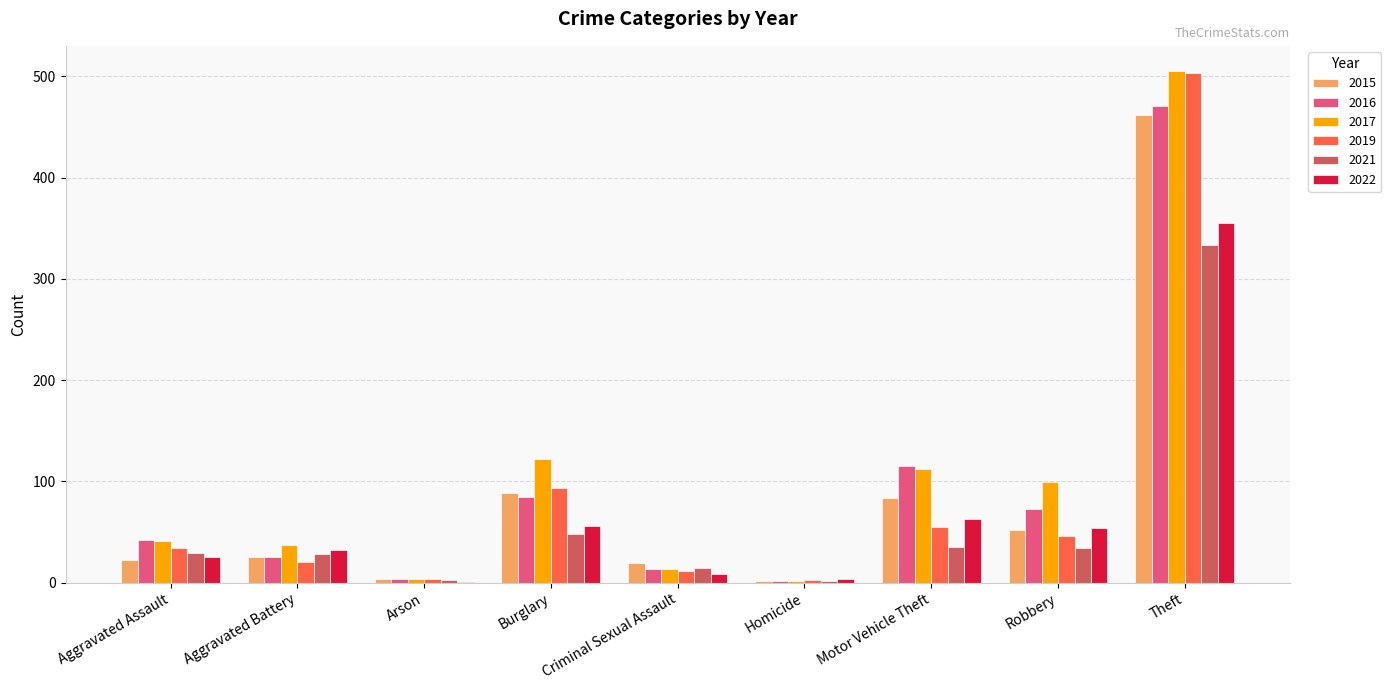

What is the sum of the 2015 values at Aggravated Battery and Aggravated Assault?

47